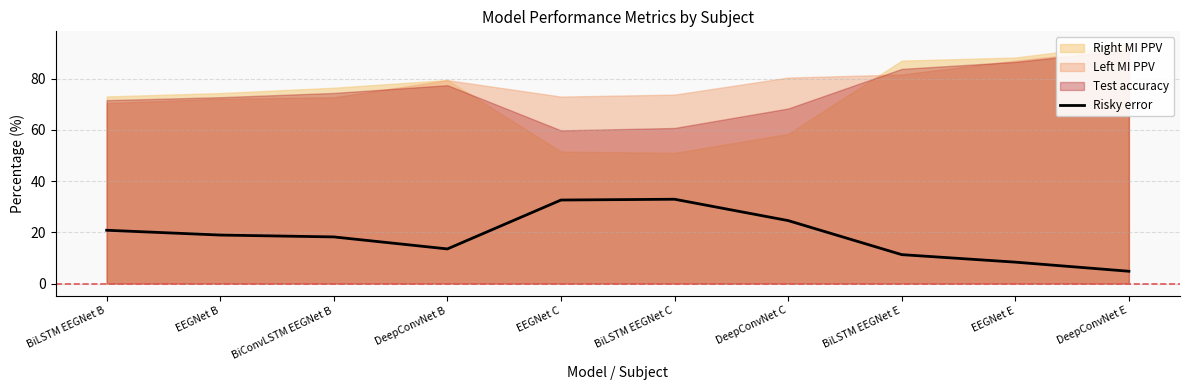

True or false: Risky error has a value of 19.0 at EEGNet B.

True